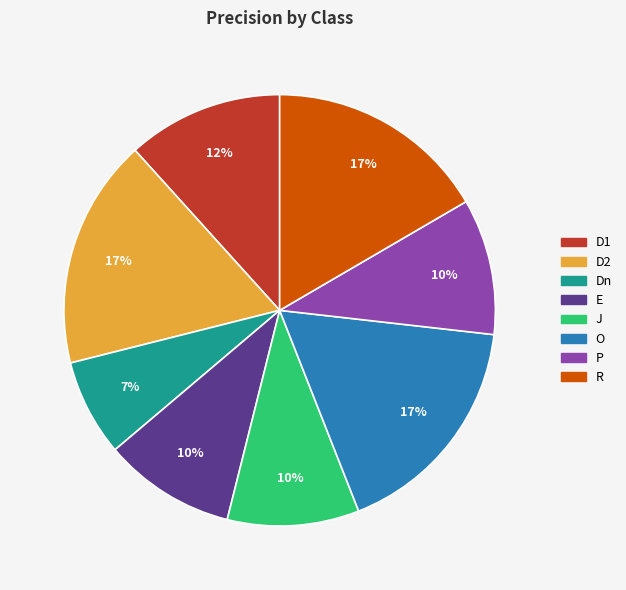

Which category has the smallest portion of the pie?

Dn